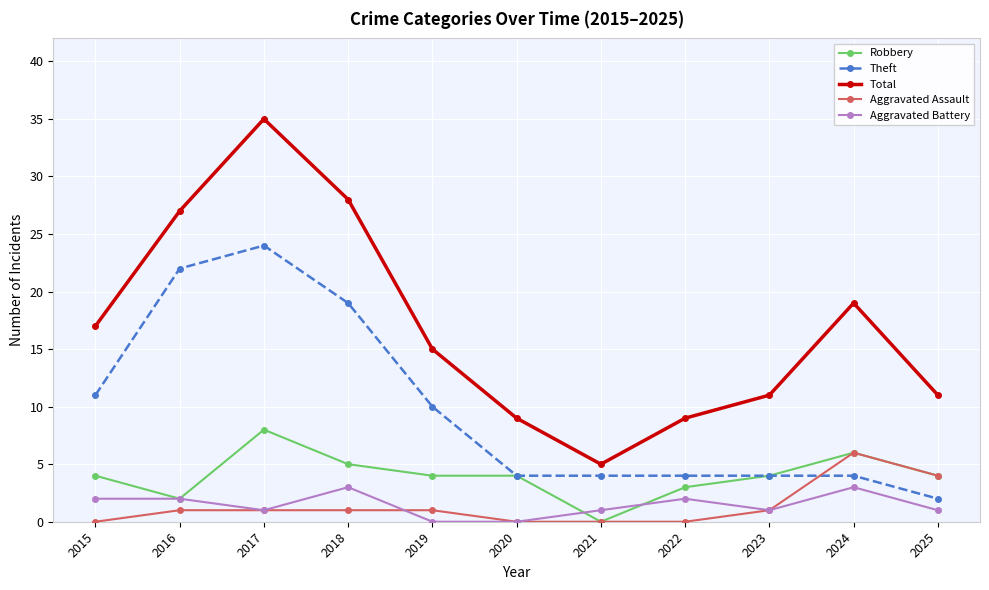

True or false: Aggravated Assault has more than 0 interior local peaks.

True